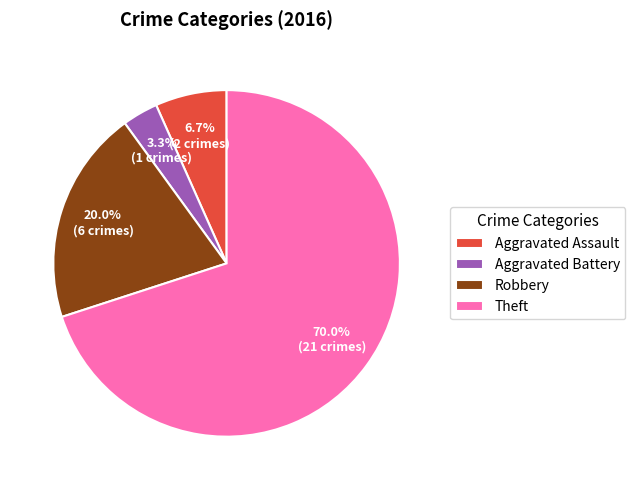

Rank the categories by value from highest to lowest.

Theft, Robbery, Aggravated Assault, Aggravated Battery